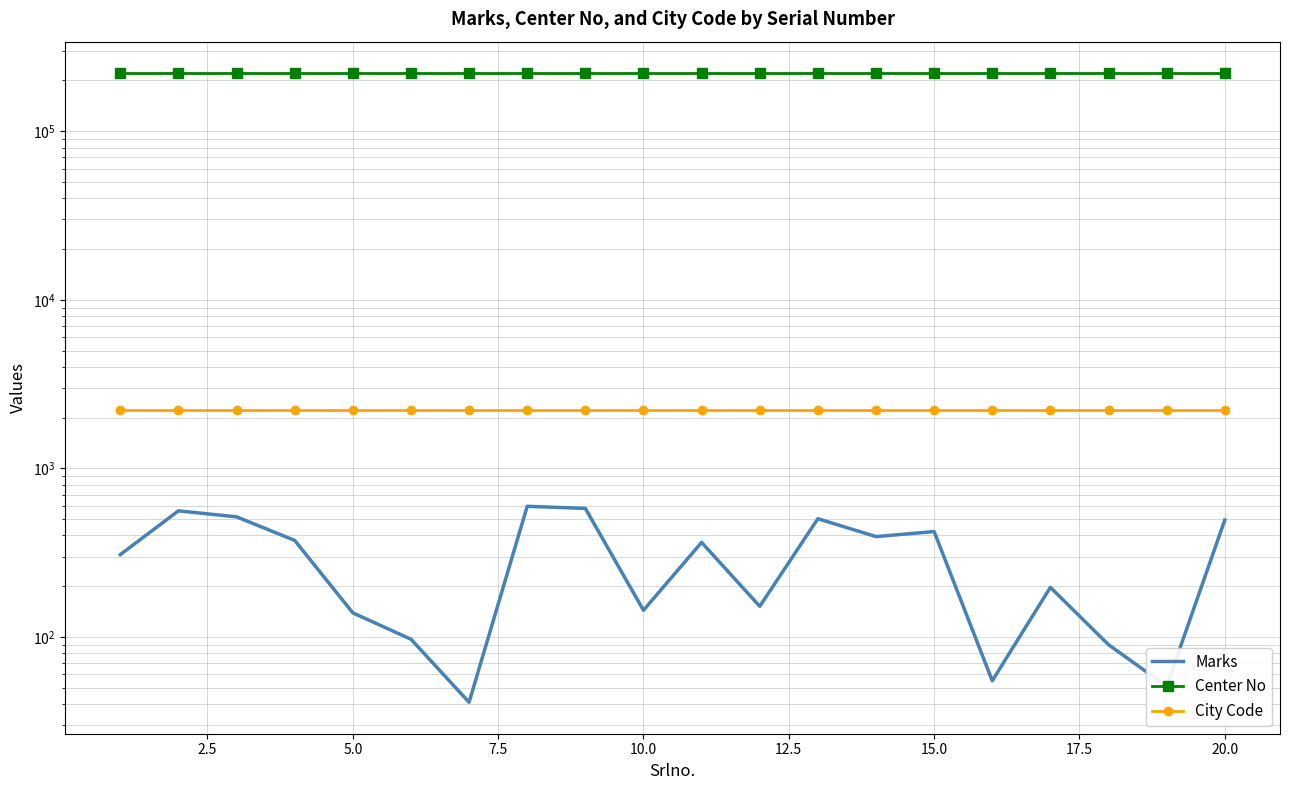

Which series has the largest total across all categories?

Center No